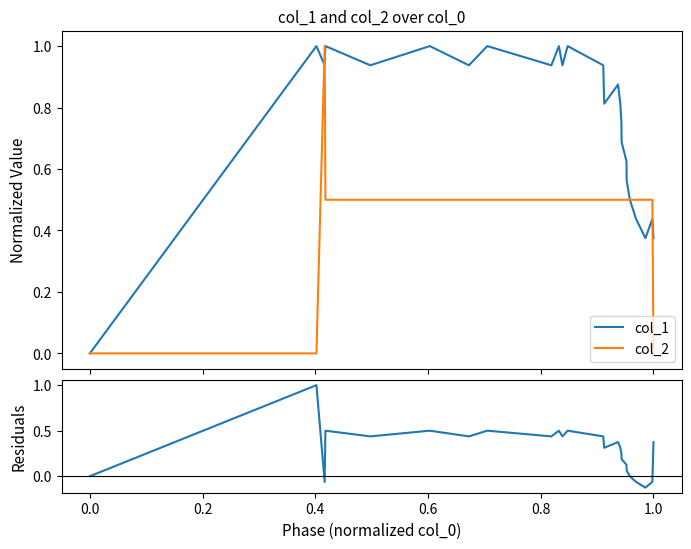

What is the highest value of the col_1 series?

1.0